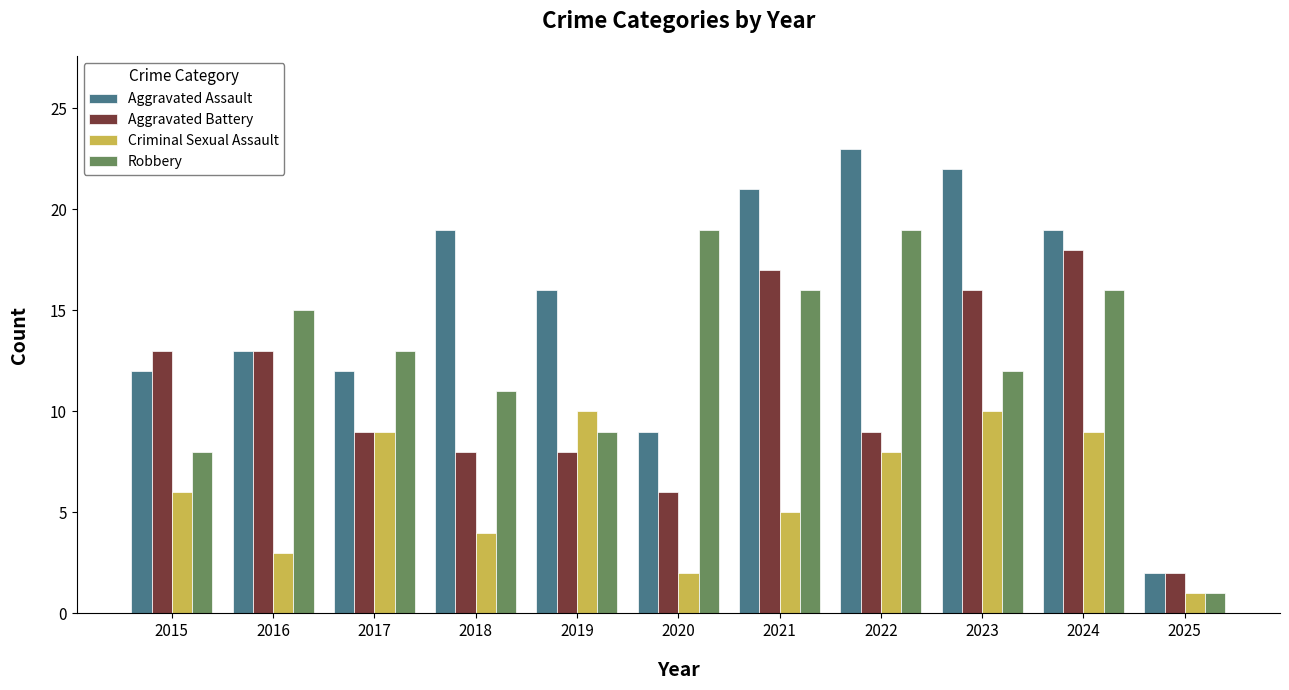

Read the Criminal Sexual Assault value at 2017.

9